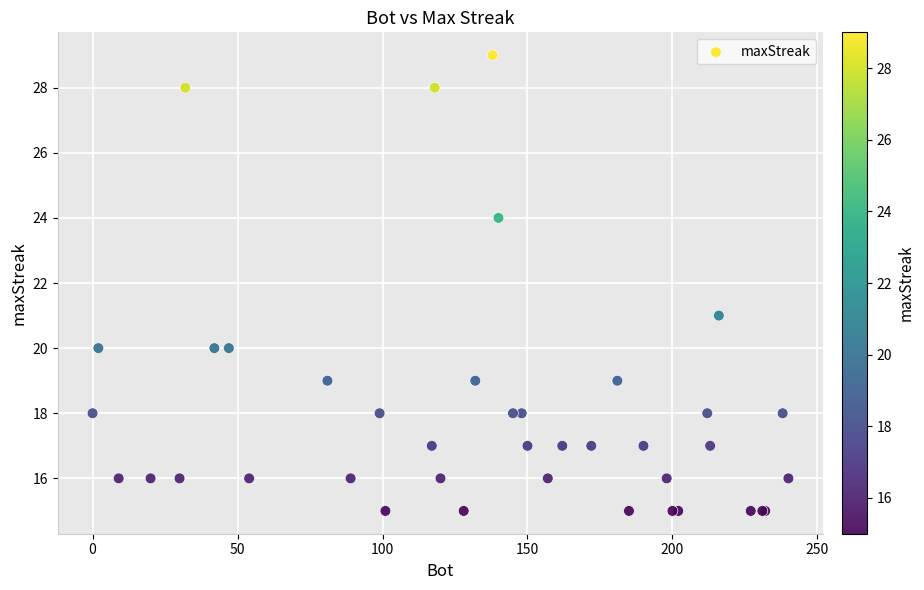

What Y value in the scatter plot is closest to 22?

21